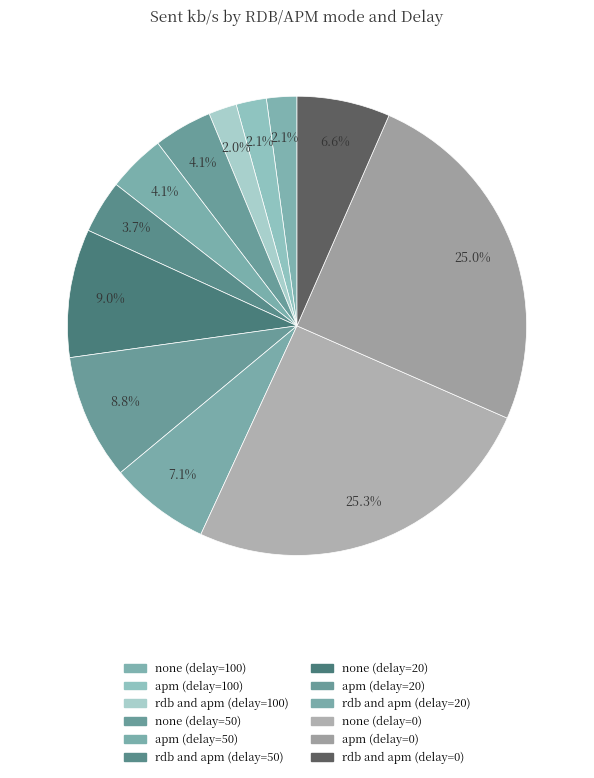

How many slices are in this pie chart?

12